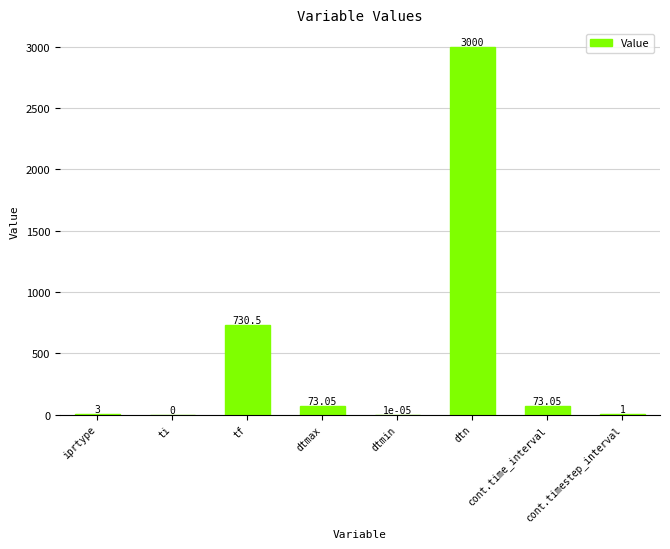

Where does the data first go above 73?

tf